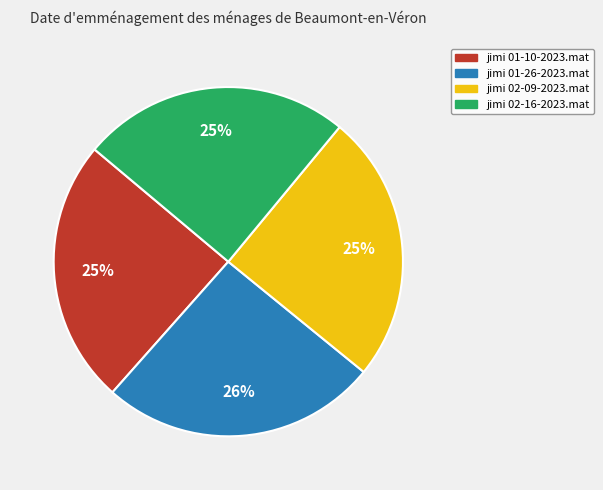

How many segments does this pie chart have?

4